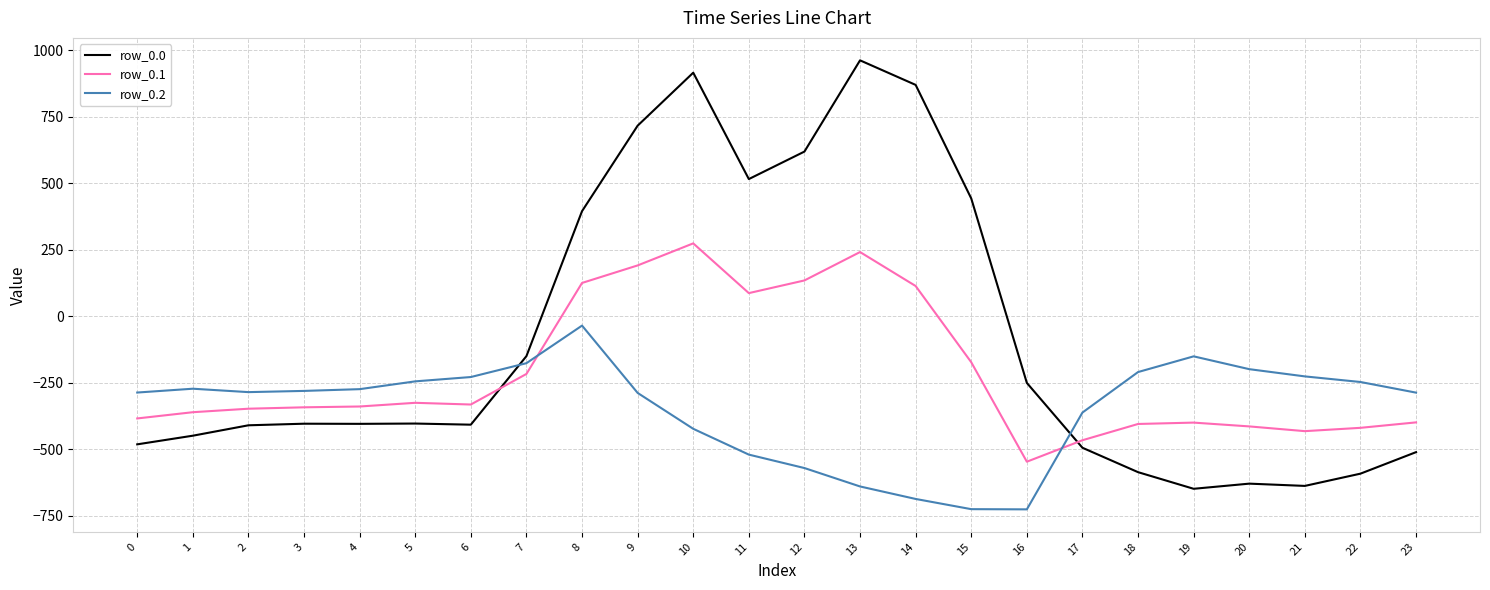

Where does the row_0.0 series first go above -404?

5